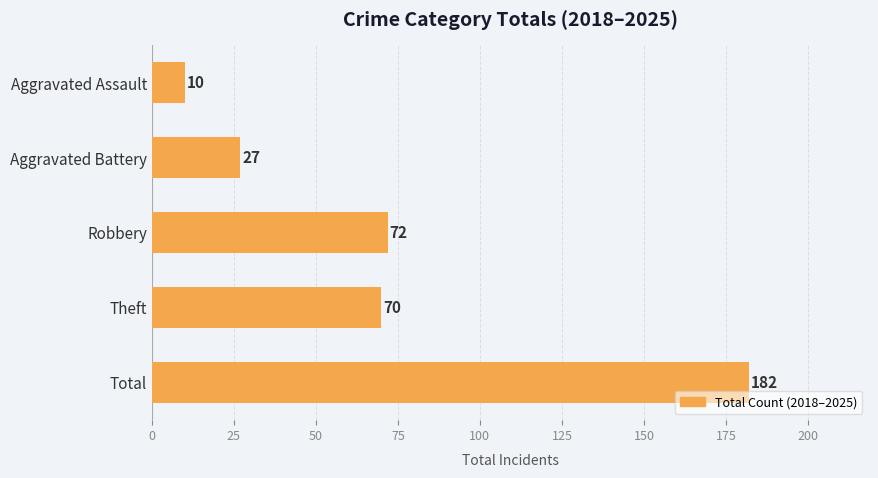

Which category has the highest value across all series?

Total